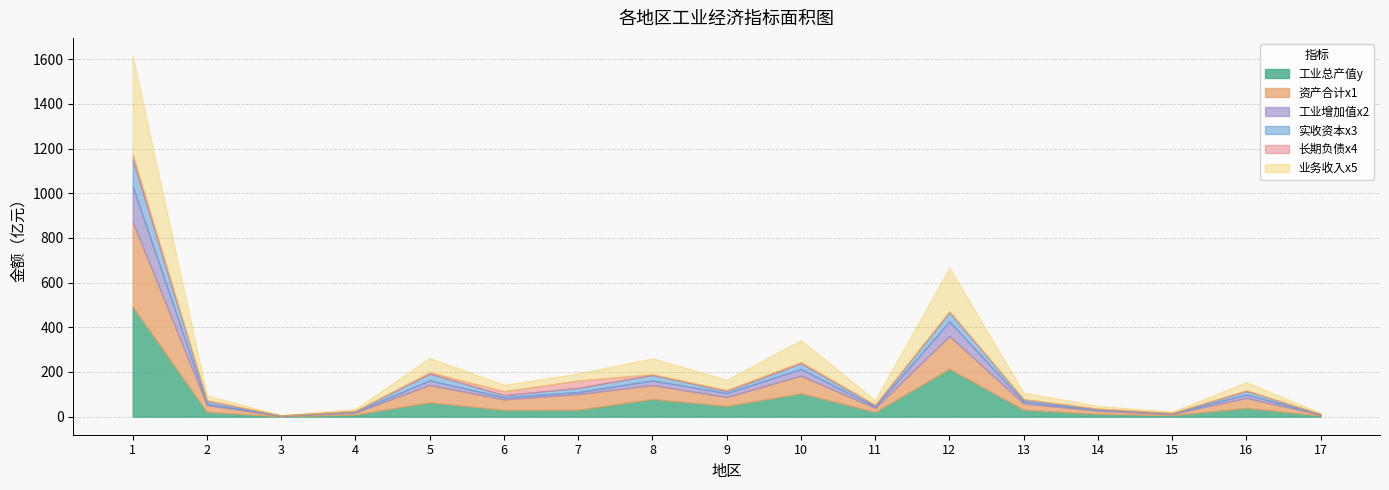

What is the spread (max minus min) of values at 13?

29.7